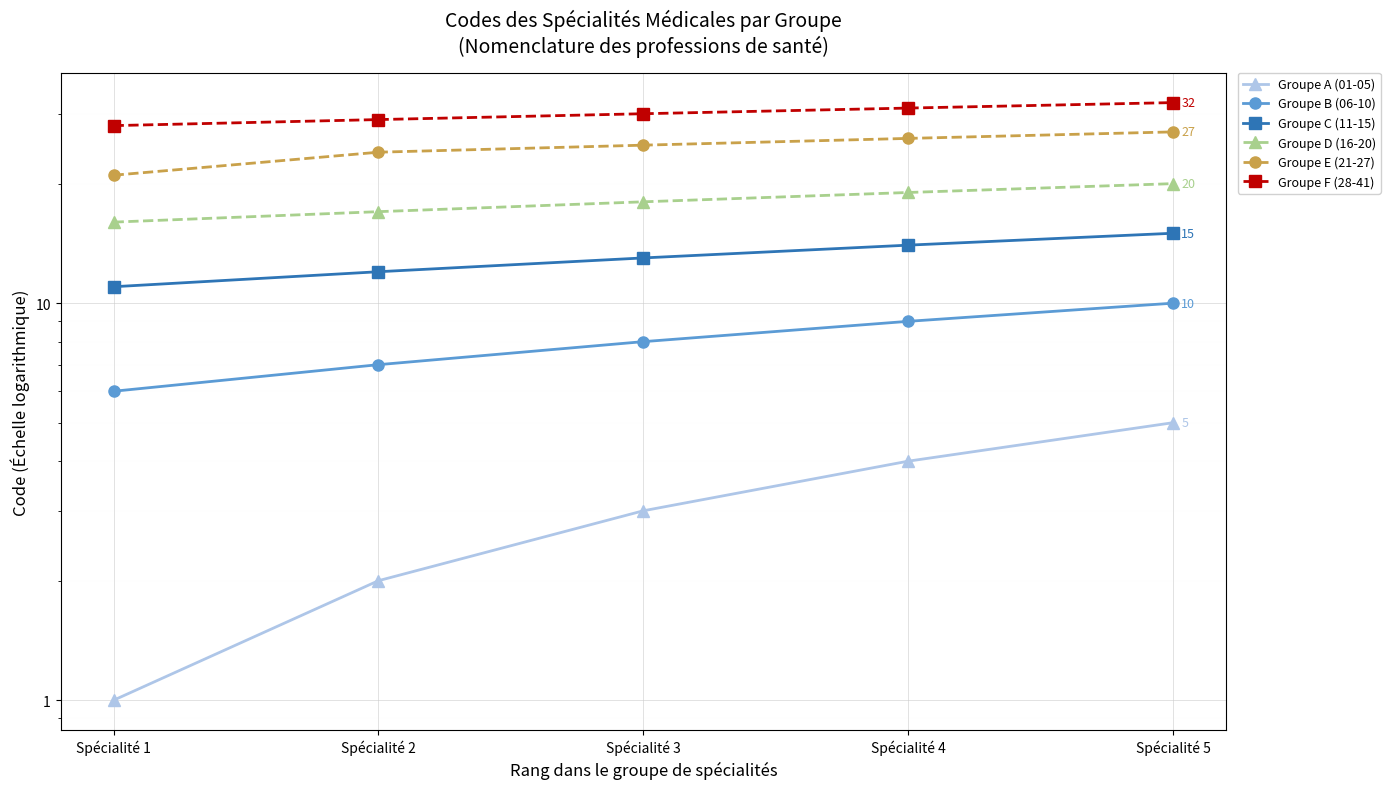

What are all the series names shown in the legend?

Groupe A (01-05), Groupe B (06-10), Groupe C (11-15), Groupe D (16-20), Groupe E (21-27), Groupe F (28-41)